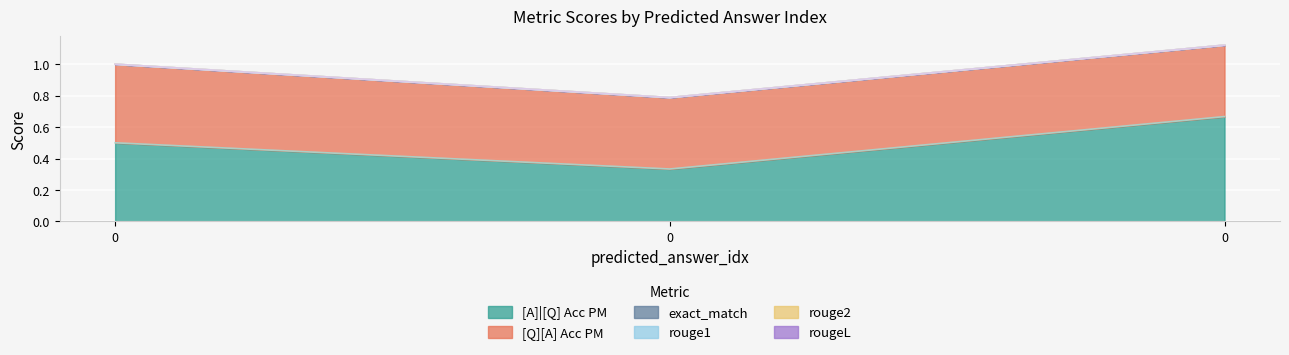

At 0, list the series in order from largest to smallest.

[A]|[Q] Acc PM, [Q][A] Acc PM, exact_match, rouge1, rouge2, rougeL